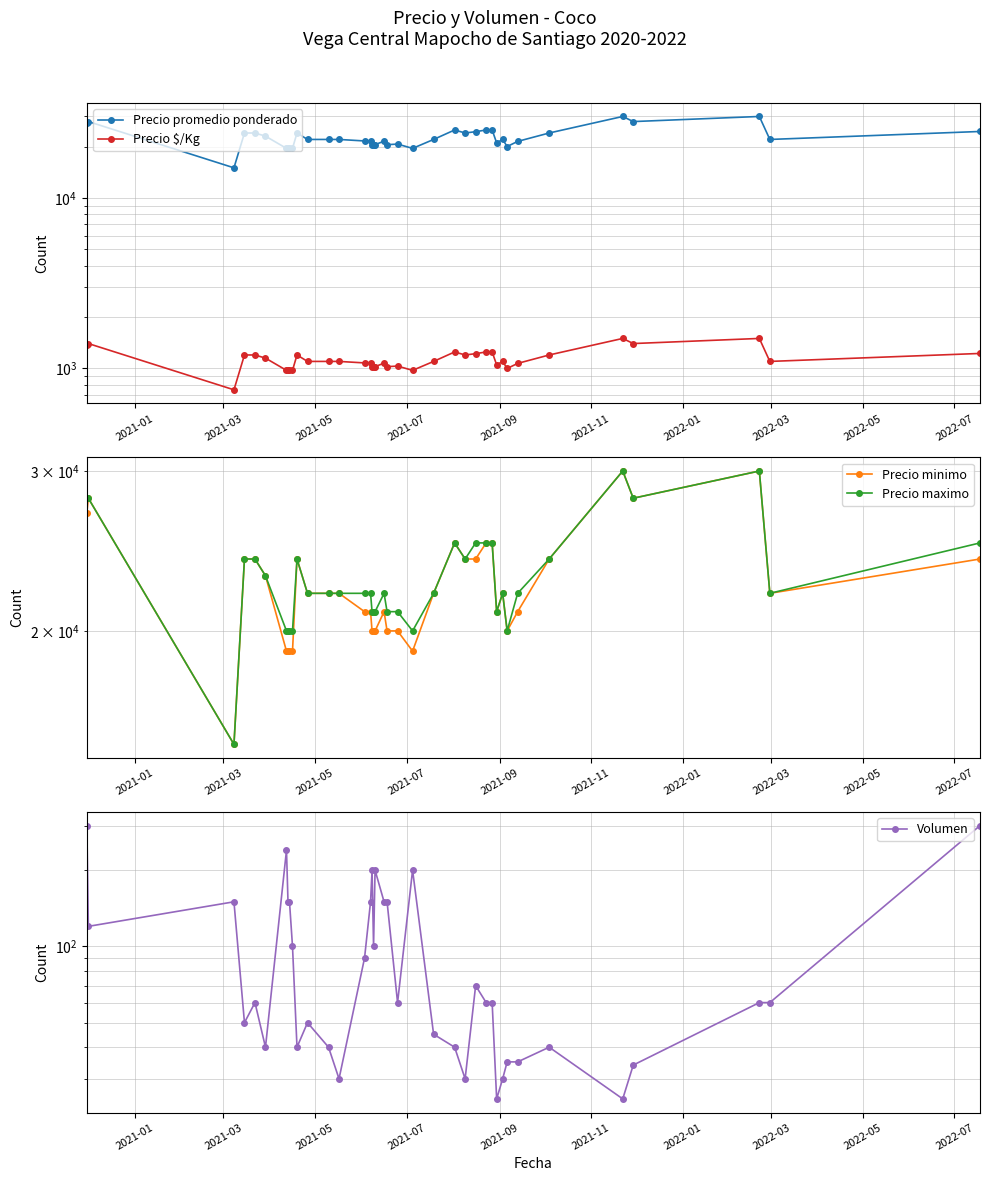

Reading left to right, transcribe all the data shown in this chart.

Precio promedio ponderado: 27500	28000	15000	24000	24000	23000	19500	19500	19500	19500	24000	22000	22000	22000	21556	21500	20500	20500	20500	21500	20500	20667	19500	22000	25000	24000	24429	25000	25000	21000	22000	20000	21429	24000	30000	28000	30000	22000	24500
Precio $/Kg: 1375	1400	750	1200	1200	1150	975	975	975	975	1200	1100	1100	1100	1078	1075	1025	1025	1025	1075	1025	1033	975	1100	1250	1200	1221	1250	1250	1050	1100	1000	1071	1200	1500	1400	1500	1100	1225
Precio minimo: 27000	28000	15000	24000	24000	23000	19000	19000	19000	19000	24000	22000	22000	22000	21000	21000	20000	20000	20000	21000	20000	20000	19000	22000	25000	24000	24000	25000	25000	21000	22000	20000	21000	24000	30000	28000	30000	22000	24000
Precio maximo: 28000	28000	15000	24000	24000	23000	20000	20000	20000	20000	24000	22000	22000	22000	22000	22000	21000	21000	21000	22000	21000	21000	20000	22000	25000	24000	25000	25000	25000	21000	22000	20000	22000	24000	30000	28000	30000	22000	25000
Volumen: 300	120	150	50	60	40	240	150	150	100	40	50	40	30	90	150	200	100	200	150	150	60	200	45	40	30	70	60	60	25	30	35	35	40	25	34	60	60	300